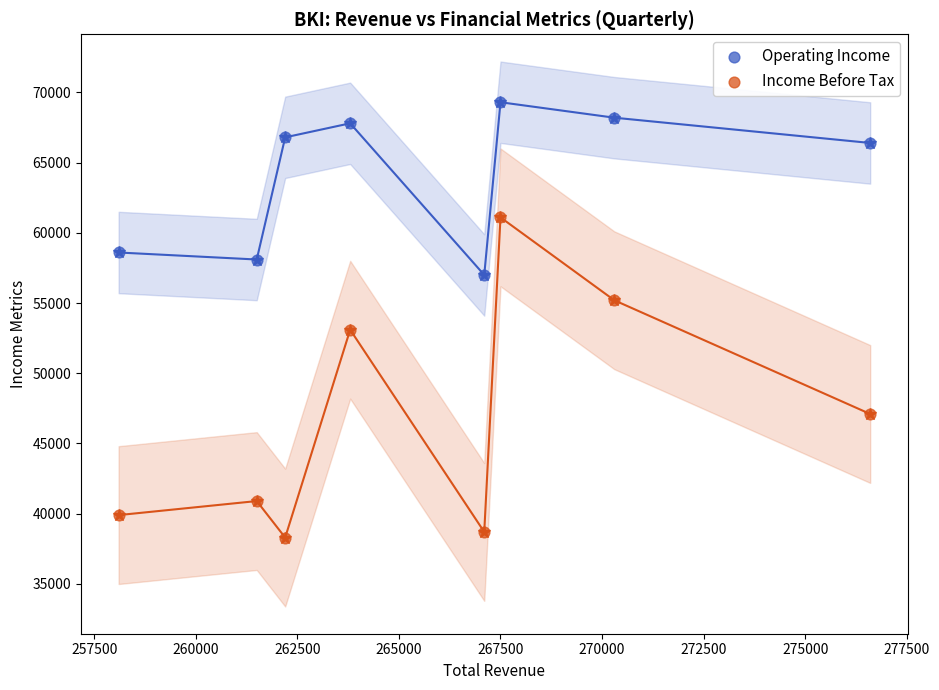

Across all data points, what is the range of Y values (max minus min)?

31000